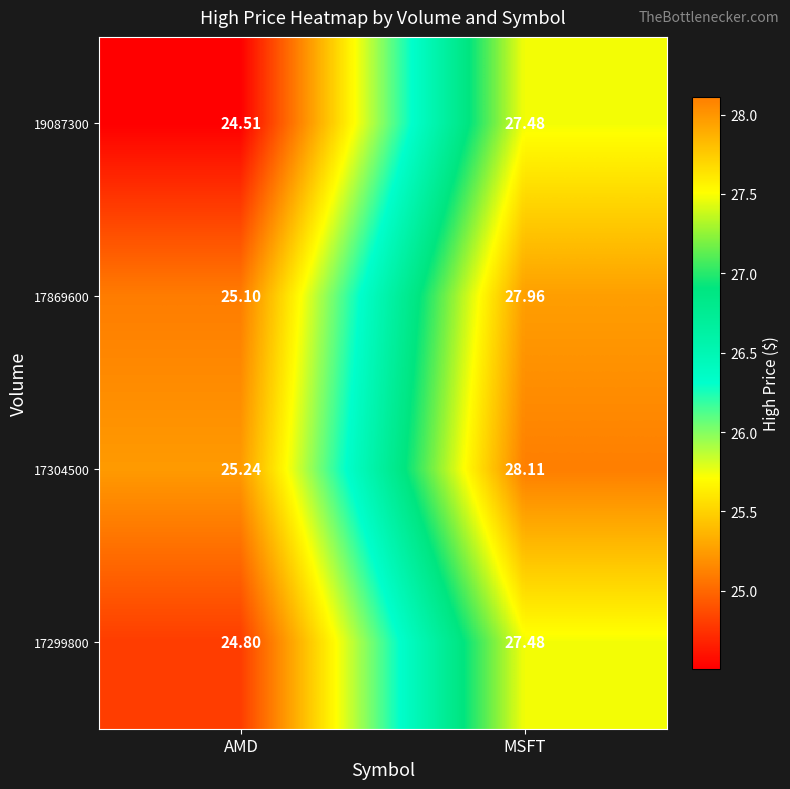

At which label is 17304500 closest to 26?

AMD